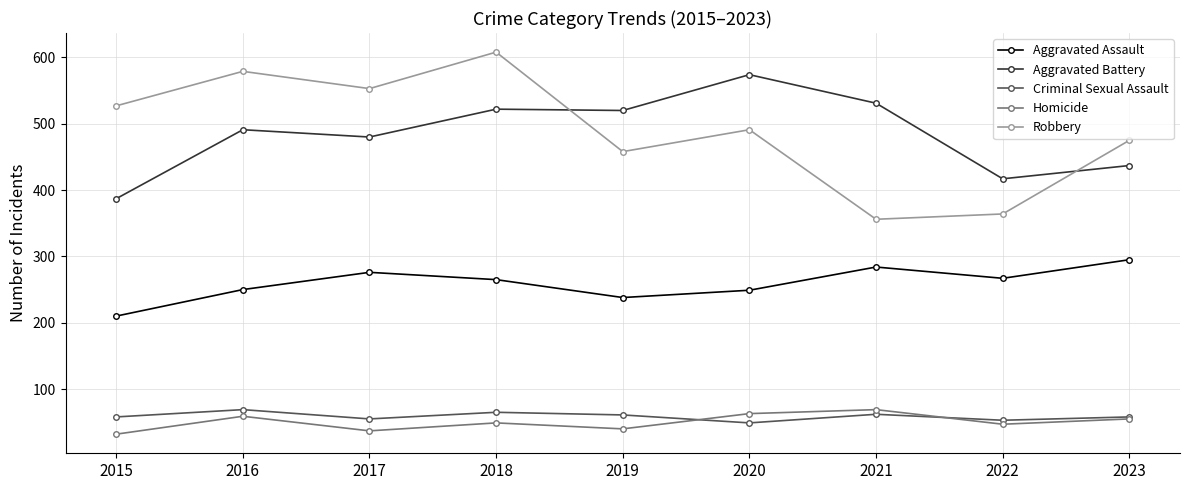

Does the chart display data point markers on the line(s)?

Yes